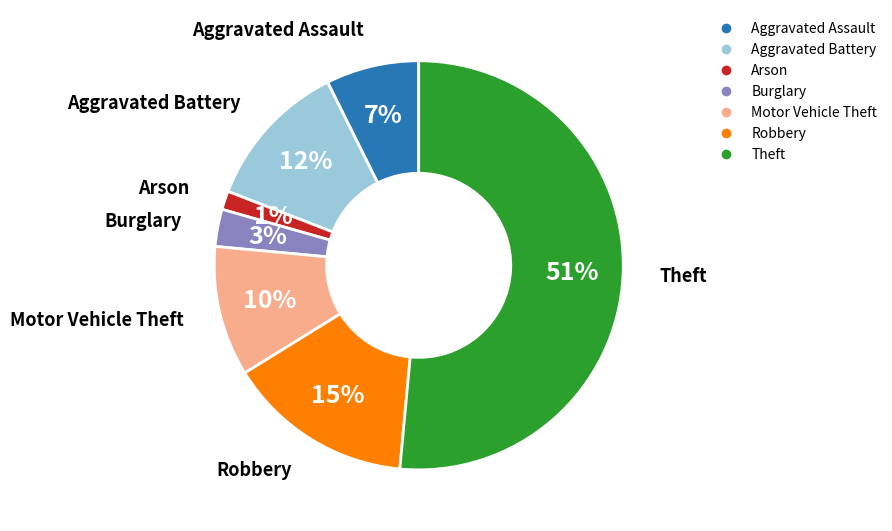

Count the number of slices in the pie.

7